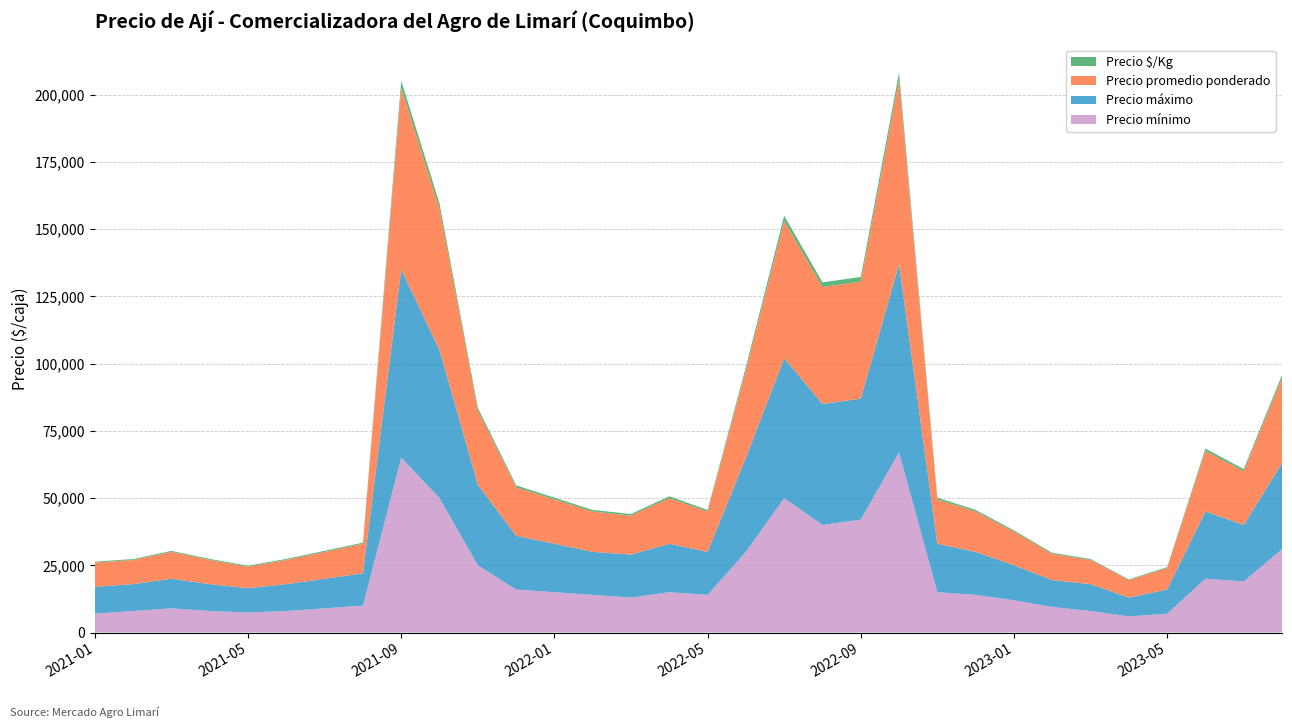

Reading left to right, extract all data points from this chart.

Precio mínimo: 7000	8000	9000	8000	7500	8000	9000	10000	65000	50000	25000	16000	15000	14000	13000	15000	14000	30000	50000	40000	42000	67000	15000	14000	12000	9500	8000	6000	7000	20000	19000	31000
Precio máximo: 10000	10000	11000	10000	9000	10000	11000	12000	70000	55000	30000	20000	18000	16000	16000	18000	16000	35000	52000	45000	45000	70000	18000	16000	13000	10000	10000	7000	9000	25000	21000	32000
Precio promedio ponderado: 9000	9000	10000	9000	8000	9000	10000	11000	67500	52500	27500	18000	16500	15000	14500	17000	15000	32500	51000	43500	43500	68500	16500	15000	12500	9750	9000	6500	8000	22500	20000	31500
Precio $/Kg: 360	320	360	380	340	380	400	420	2700	2100	1100	740	660	600	580	680	600	1300	2040	1740	1740	2740	660	600	500	390	360	260	320	900	800	1260